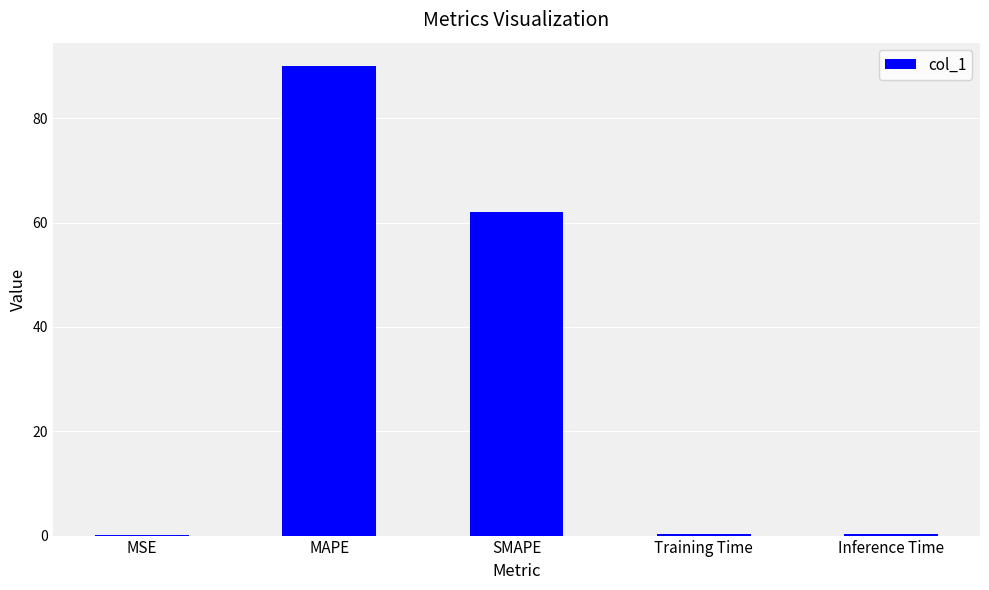

What is the greatest value displayed?

90.0